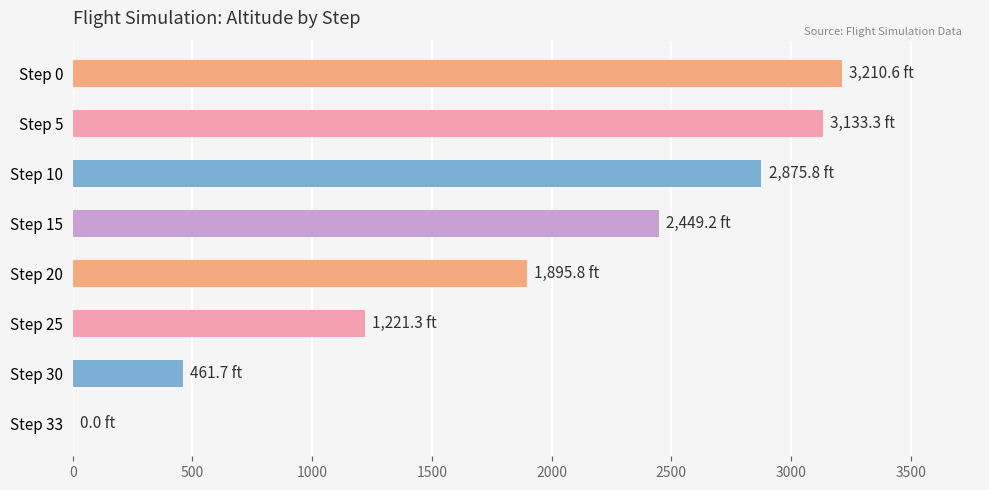

What is the sum of the values at Step 20 and Step 25?

3117.1